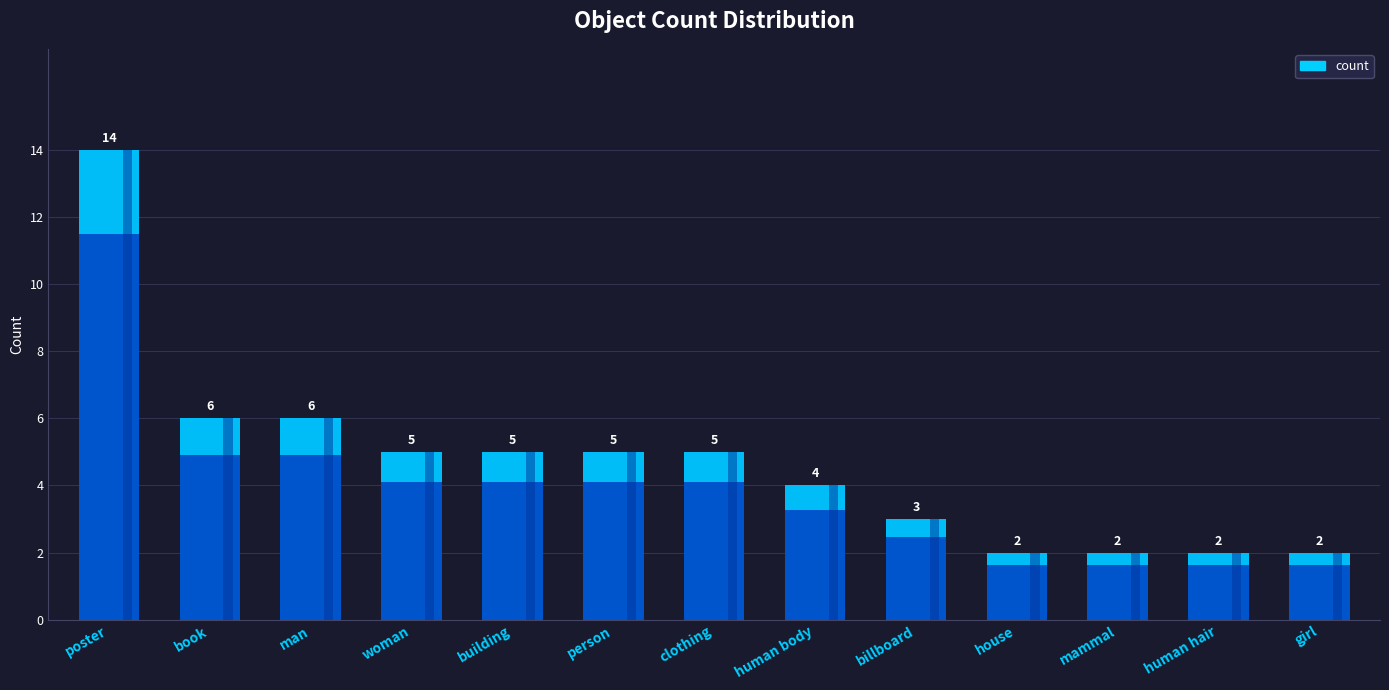

The chart shows a value of 2 at book. True or false?

False